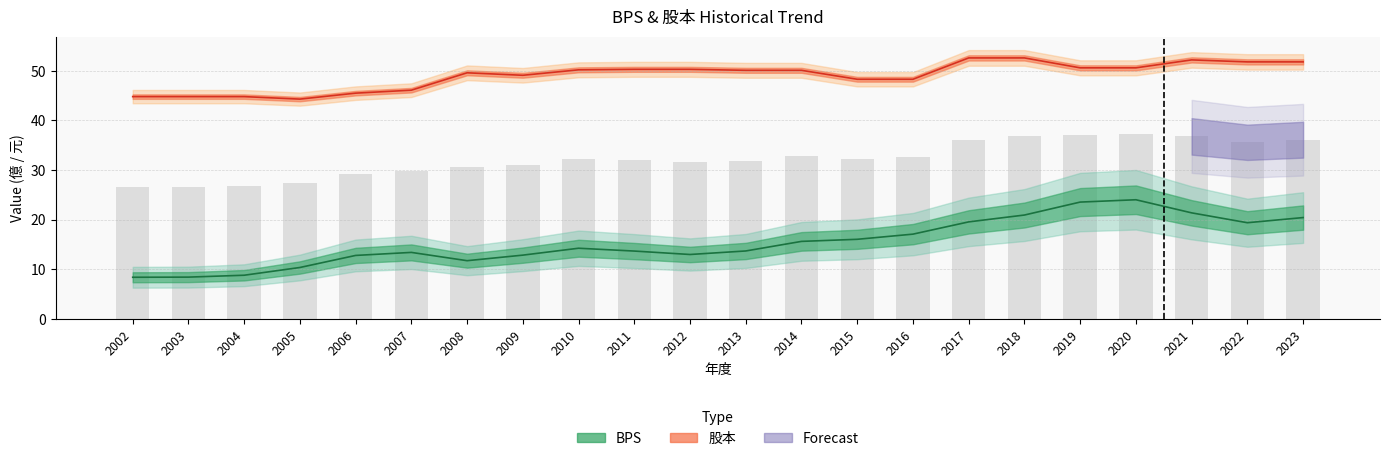

Are the bars grouped side by side (vs. stacked)?

Yes